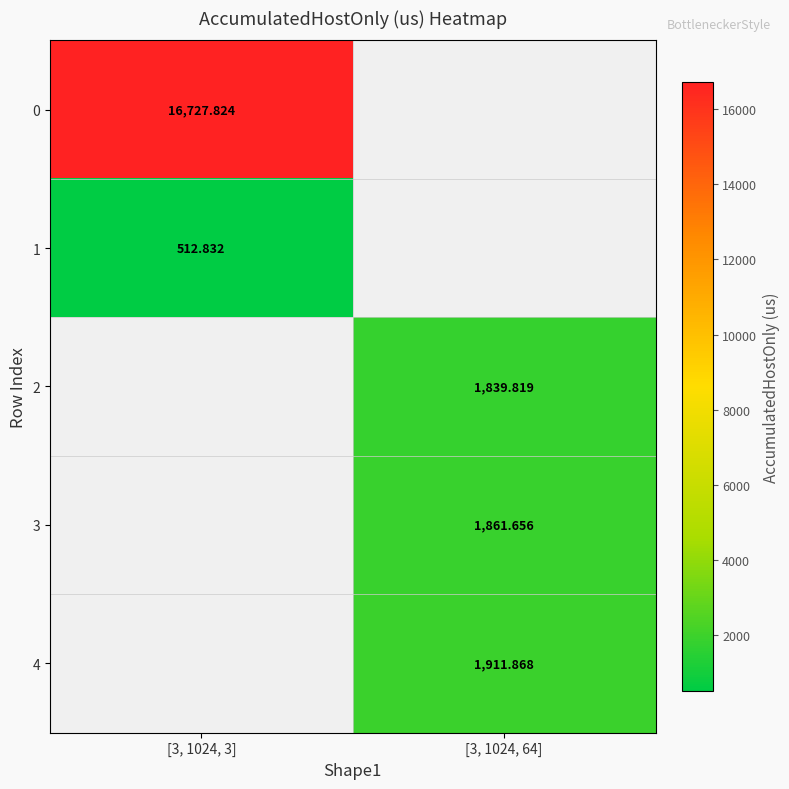

Is the value of 4 at [3, 1024, 64] greater than the value of 1 at [3, 1024, 3]?

Yes